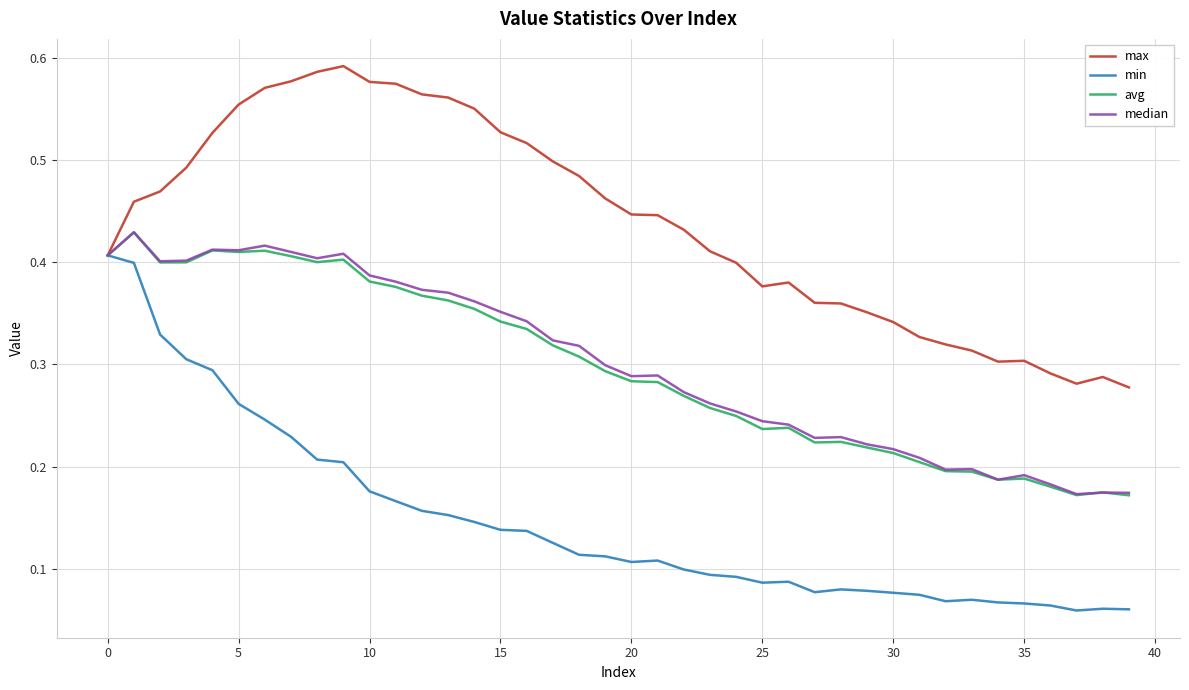

Which series has the largest total across all categories?

max